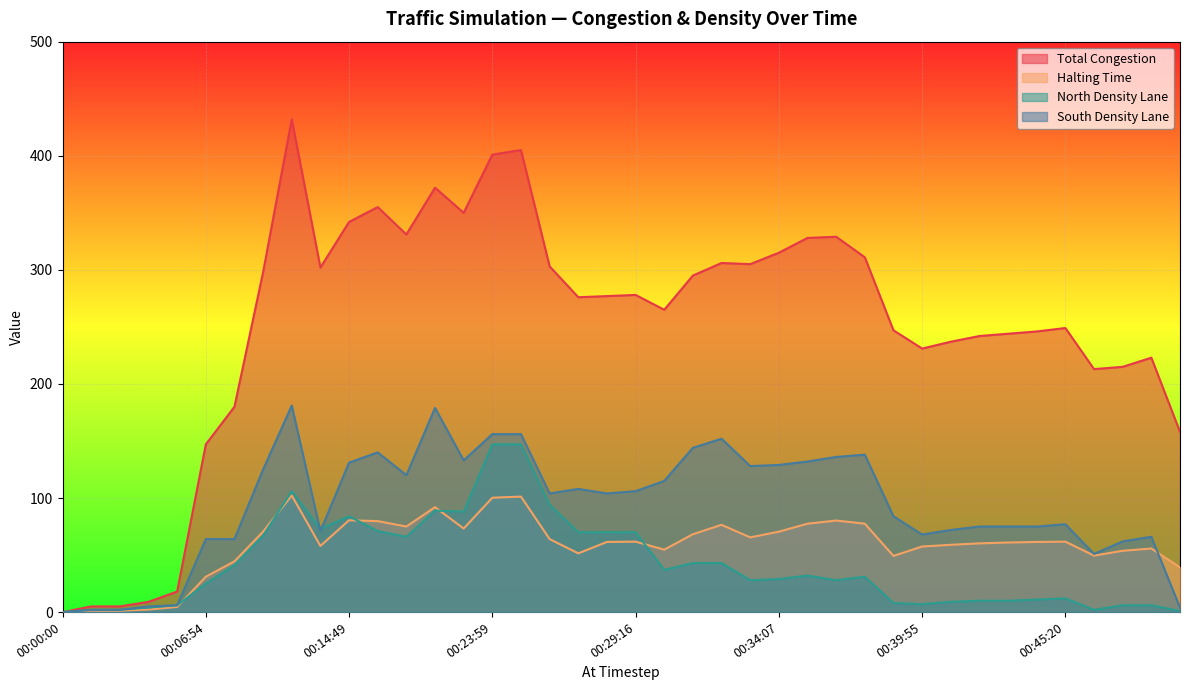

How many series are shown in this chart?

4